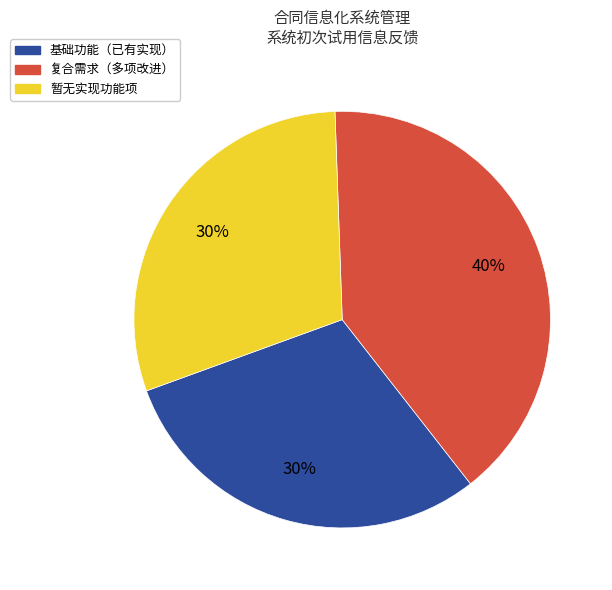

Is there a majority slice in this chart?

No